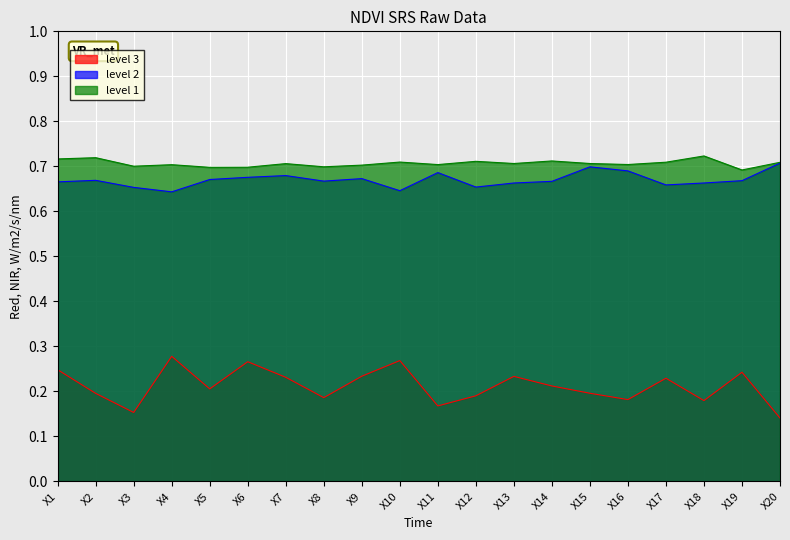

At which category does level 2 reach its first local peak?

X2